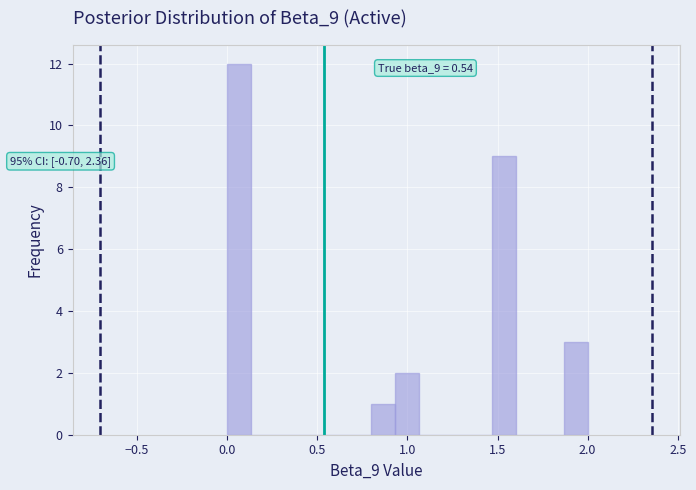

Read against the x-axis, roughly where is the centre of the tallest bar?

0.05